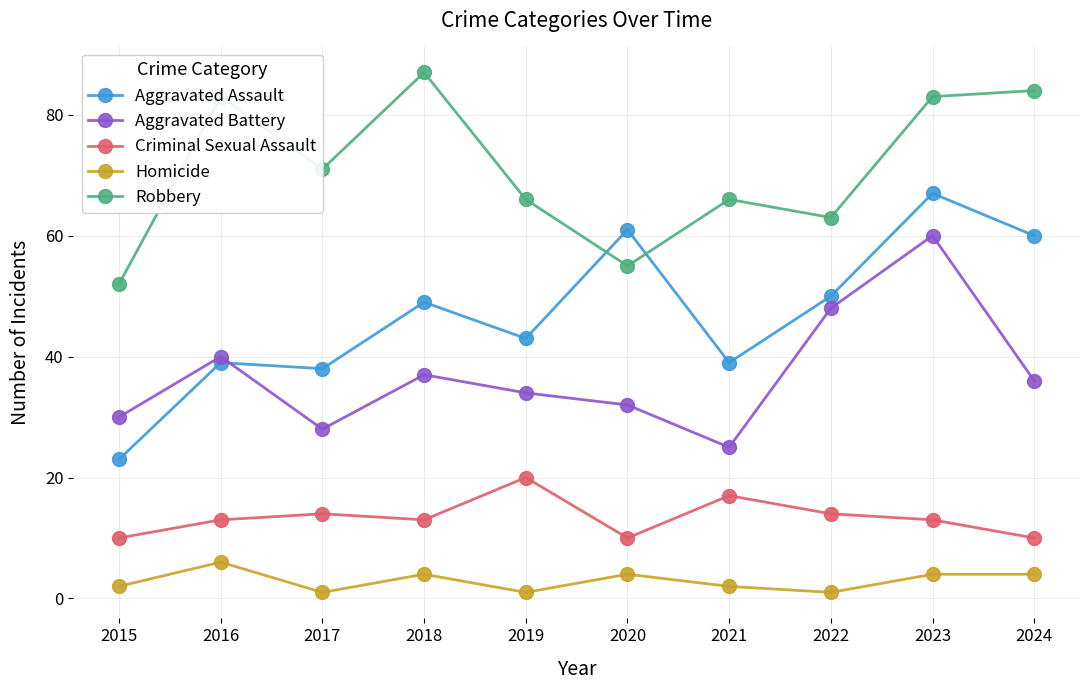

What are all the series names shown in the legend?

Aggravated Assault, Aggravated Battery, Criminal Sexual Assault, Homicide, Robbery